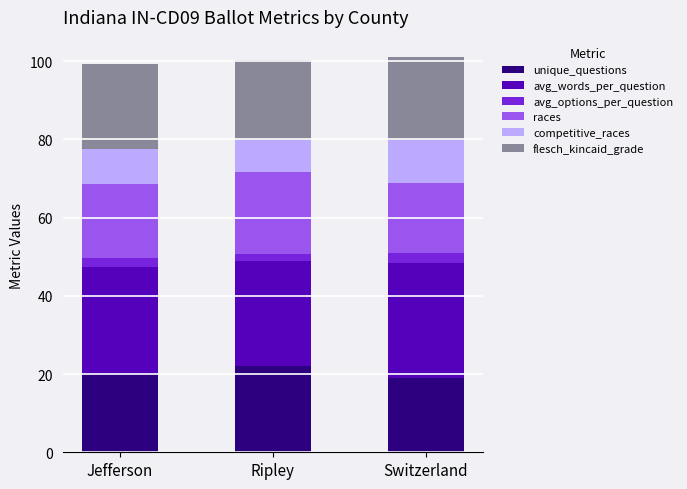

Reading left to right, transcribe the values for unique_questions.

Jefferson=20.0	Ripley=22.0	Switzerland=19.0